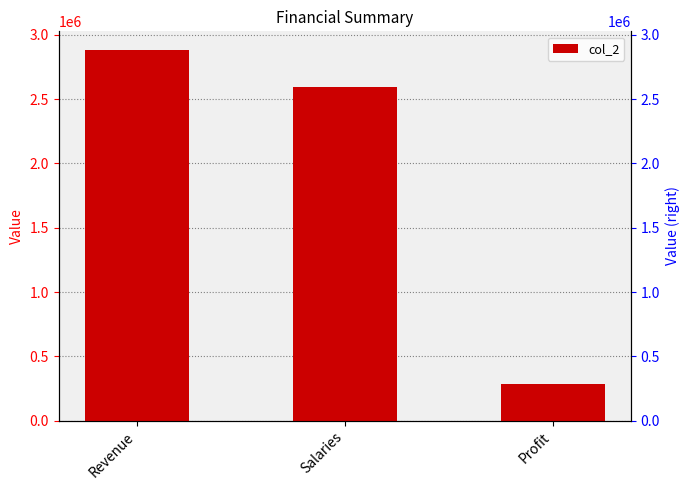

What is the smallest value displayed?

288325.2